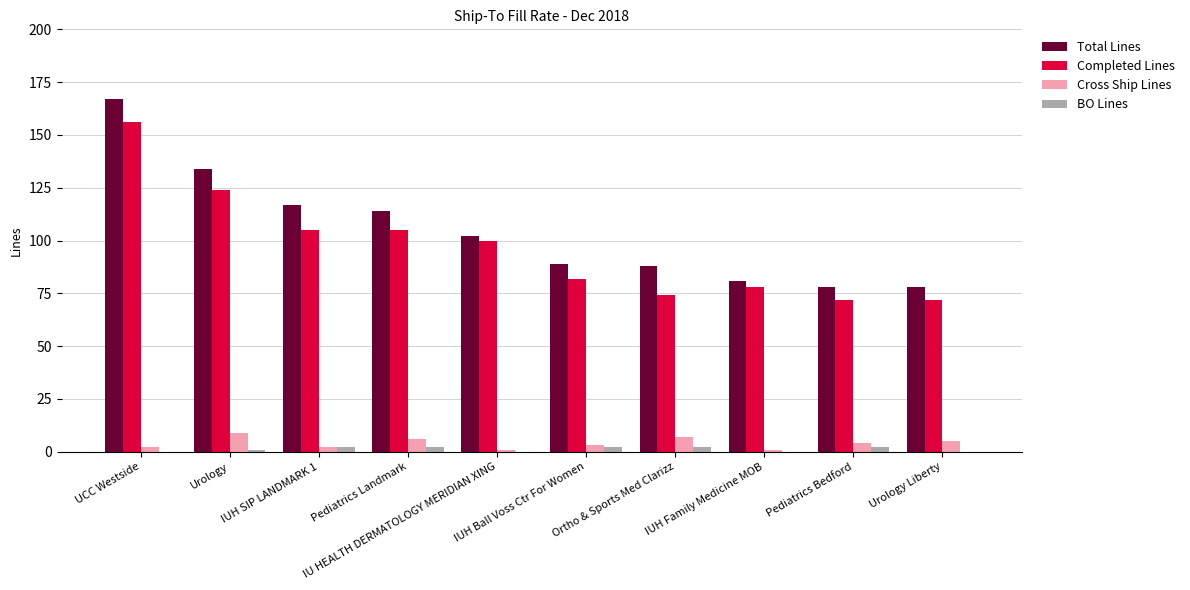

Reading right to left, what are all the values shown in this chart?

Total Lines: 78	78	81	88	89	102	114	117	134	167
Completed Lines: 72	72	78	74	82	100	105	105	124	156
Cross Ship Lines: 5	4	1	7	3	1	6	2	9	2
BO Lines: 0	2	0	2	2	0	2	2	1	0